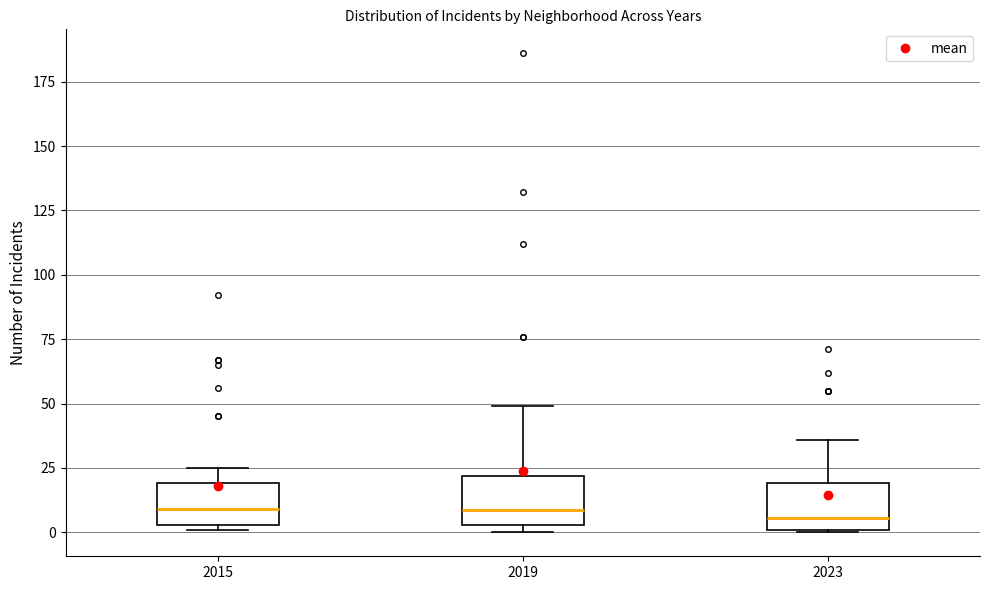

Reading left to right, read every box against the y-axis: the position of its median line, the range the box covers, and the ends of its whiskers. The values are not printed on the chart, so give them approximately, as read against the axis.

2015: median 10, box 5 to 20, whiskers 0 to 25
2019: median 10, box 5 to 20, whiskers 0 to 50
2023: median 5, box 0 to 20, whiskers 0 to 35